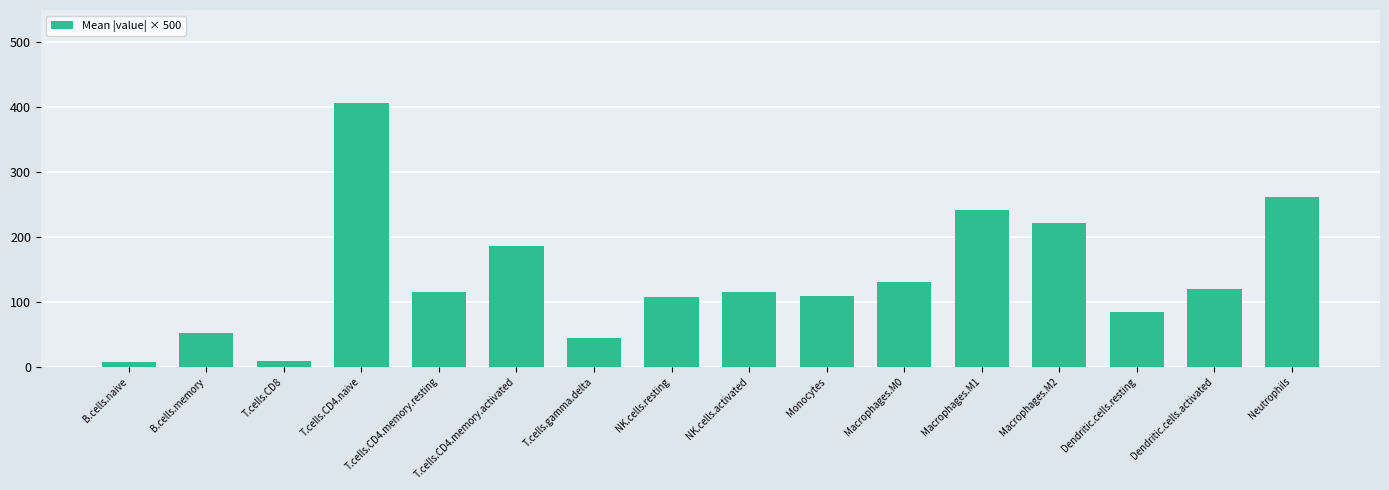

Where does the data first go above 114?

T.cells.CD4.naive